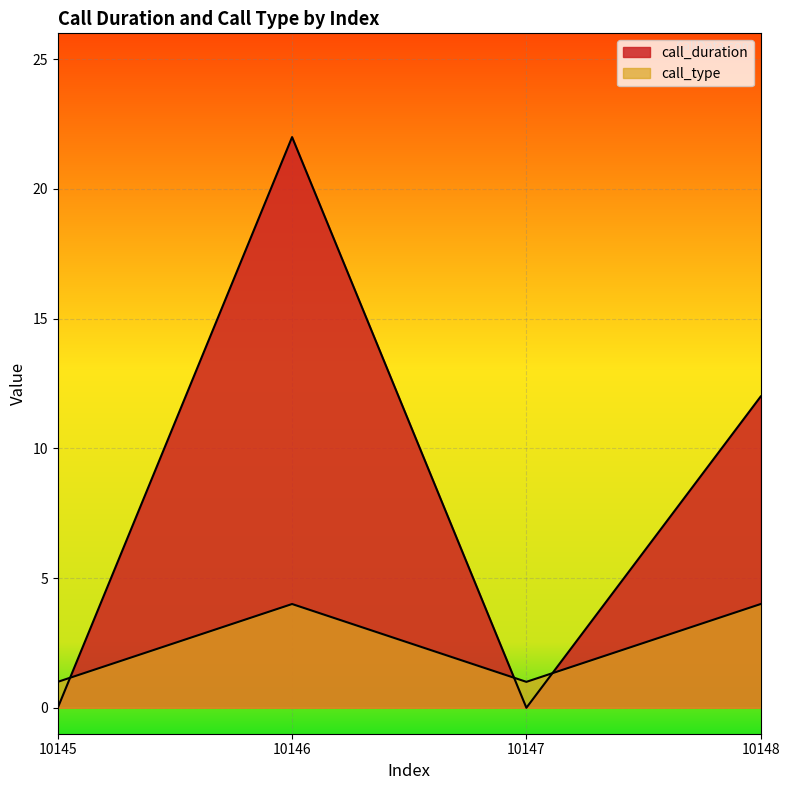

What is the sum of all call_duration values?

34